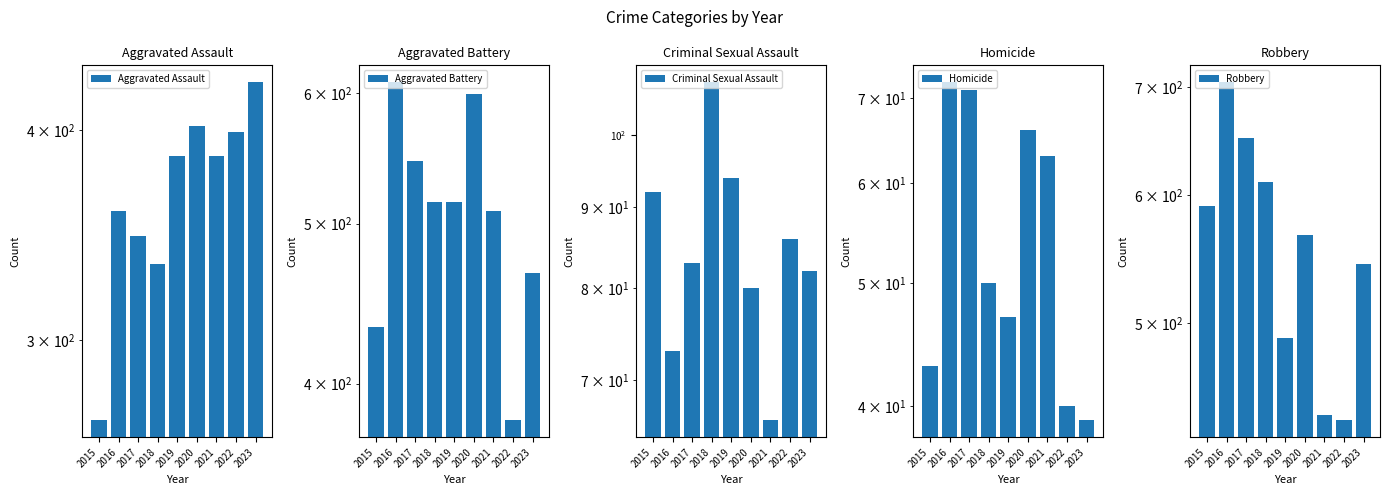

Between 2020 and 2023, which series saw the biggest shift?

Aggravated Battery